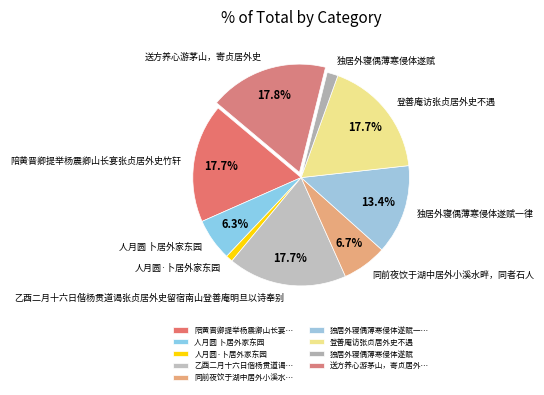

Is the sum of 人月圆 卜居外家东园 and 陪黄晋卿提举杨震卿山长宴张贞居外史竹轩 greater than half?

No